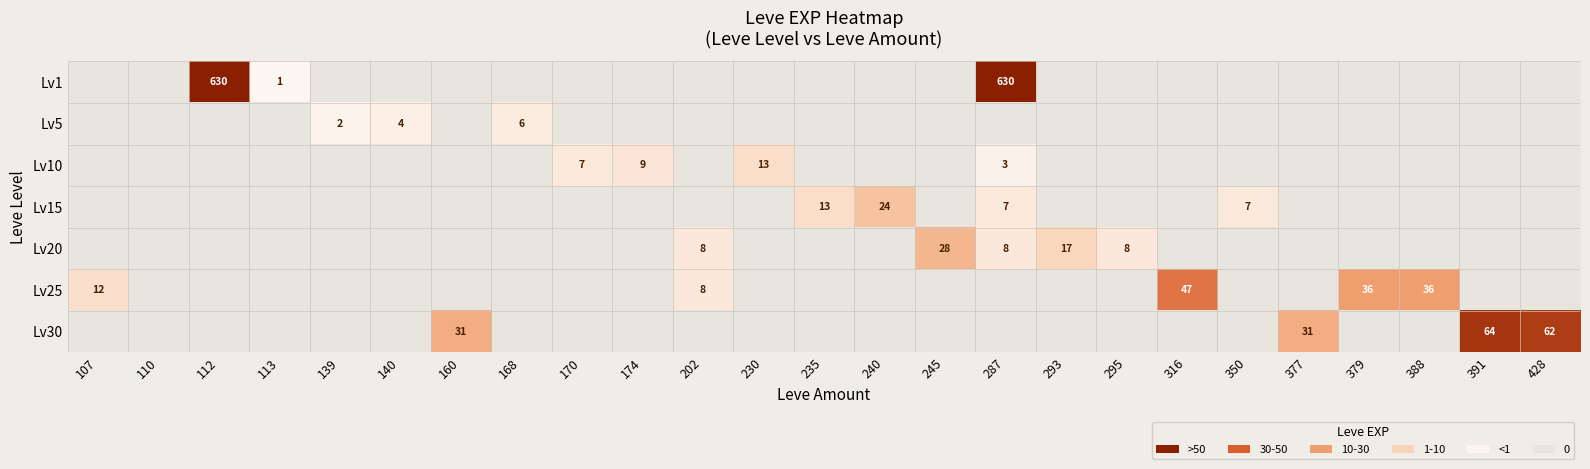

True or false: Lv15 has a value of 8 at 240.

False